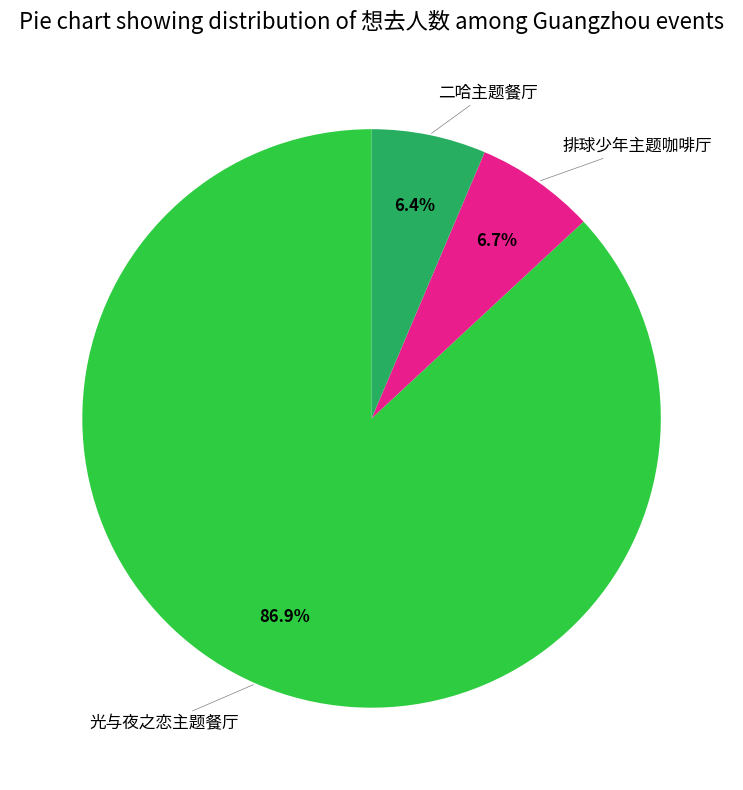

Is there any slice that represents more than half of the pie?

Yes